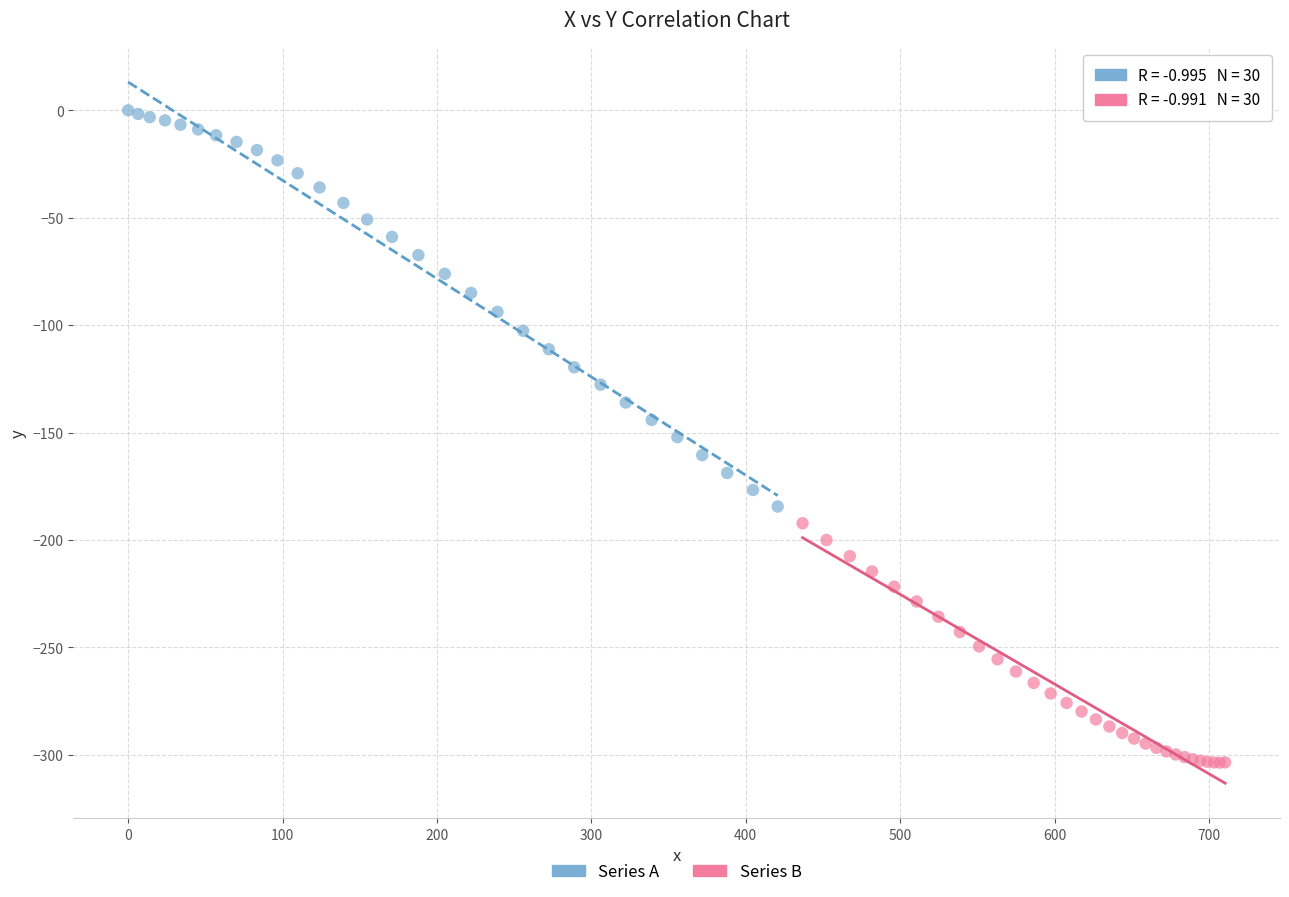

What are all the series names shown in the legend?

Series A, Series B